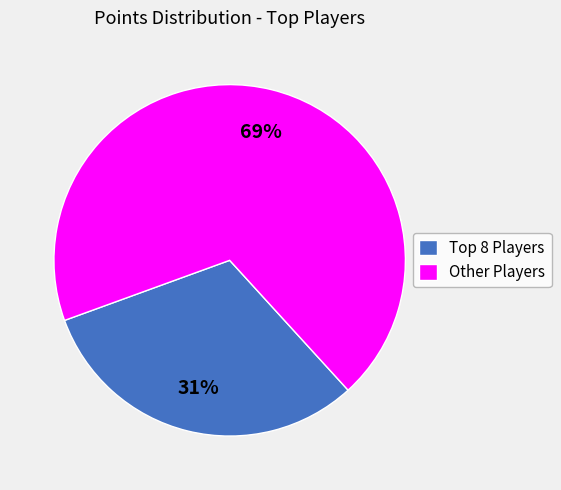

To the nearest percent, what is the difference between the largest and smallest slice percentages?

38%